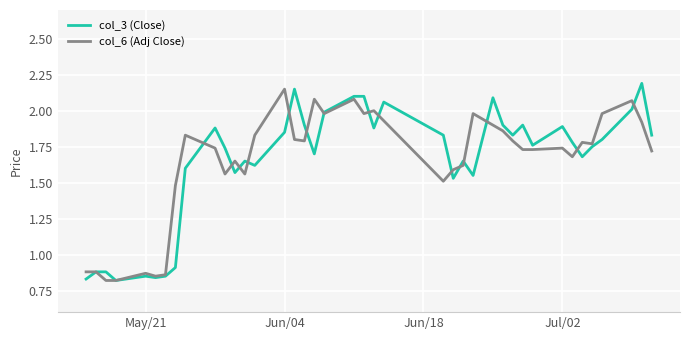

What is the maximum value shown in the chart?

2.2